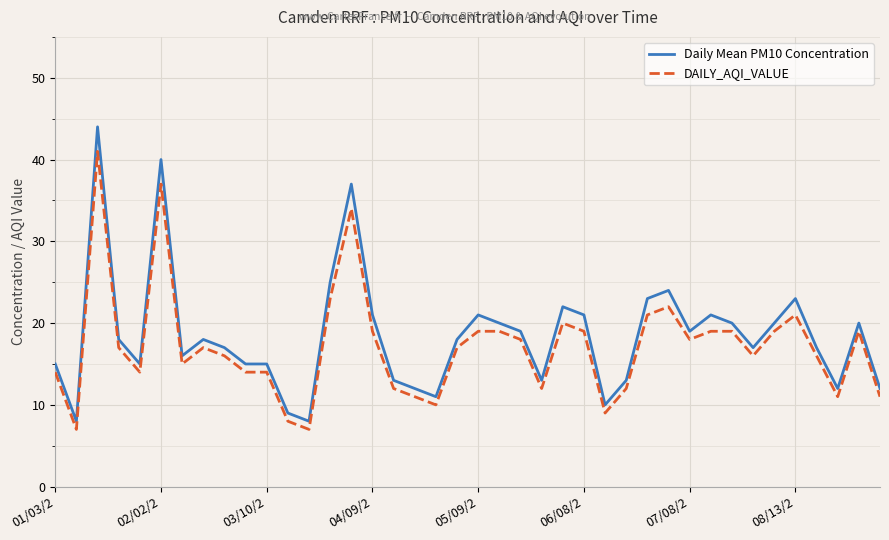

Is this an area chart (filled region under the line)?

No